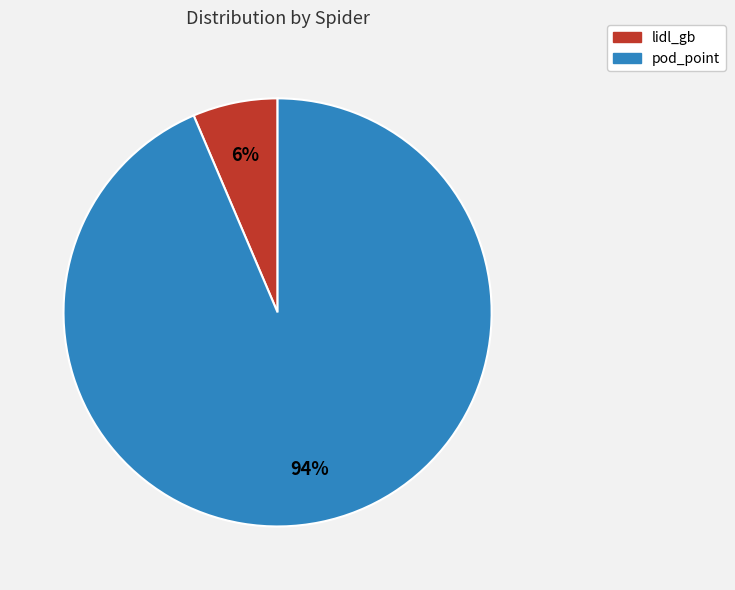

Count the number of slices in the pie.

2